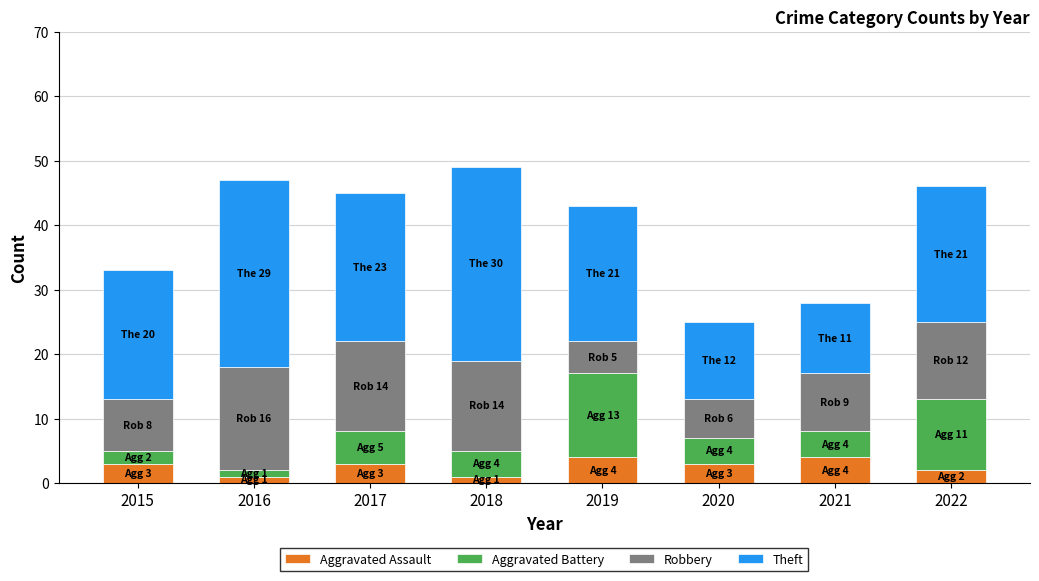

What is the average value of the Aggravated Assault series?

3